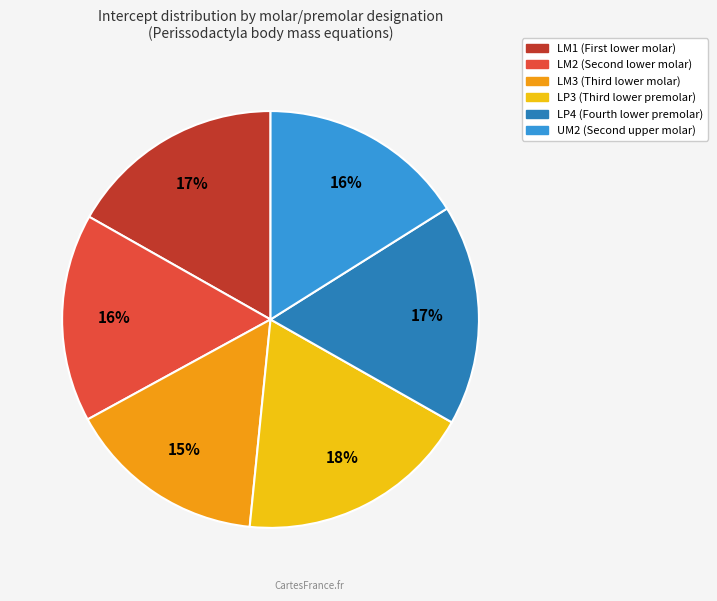

How many slices are in this pie chart?

6